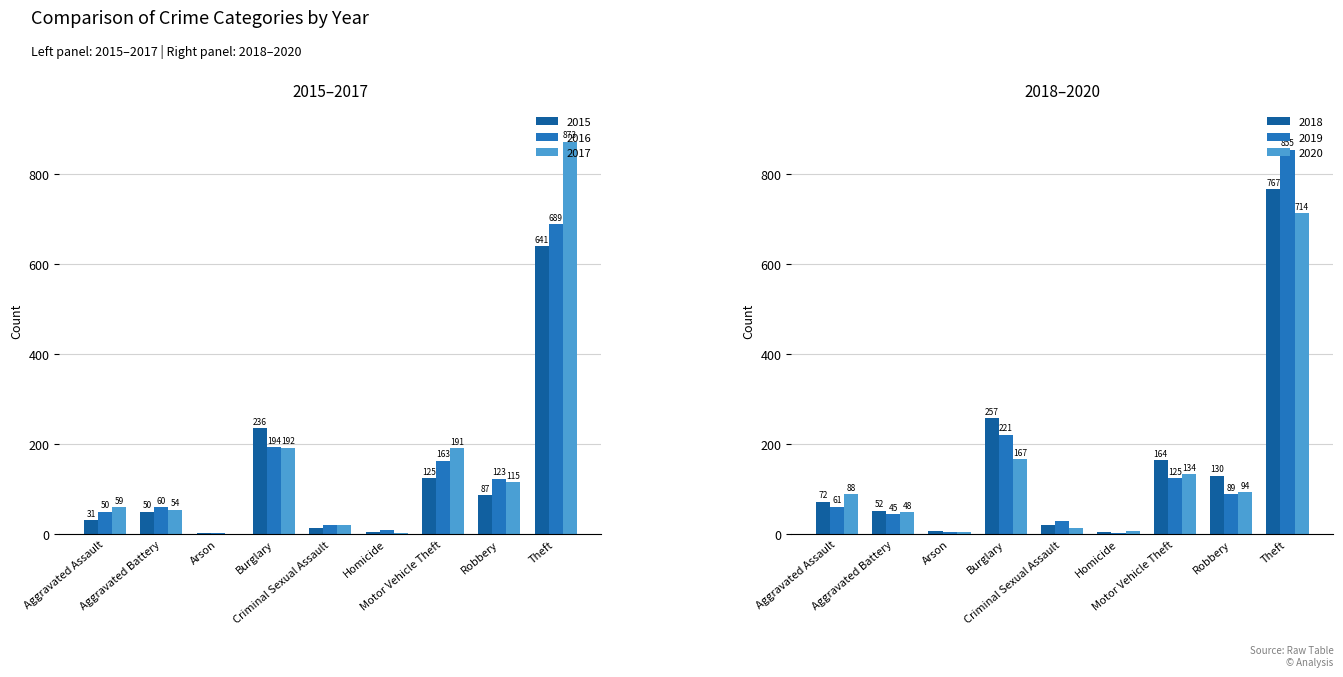

What is the value of the 2019 bar at the 1st from the left?

61